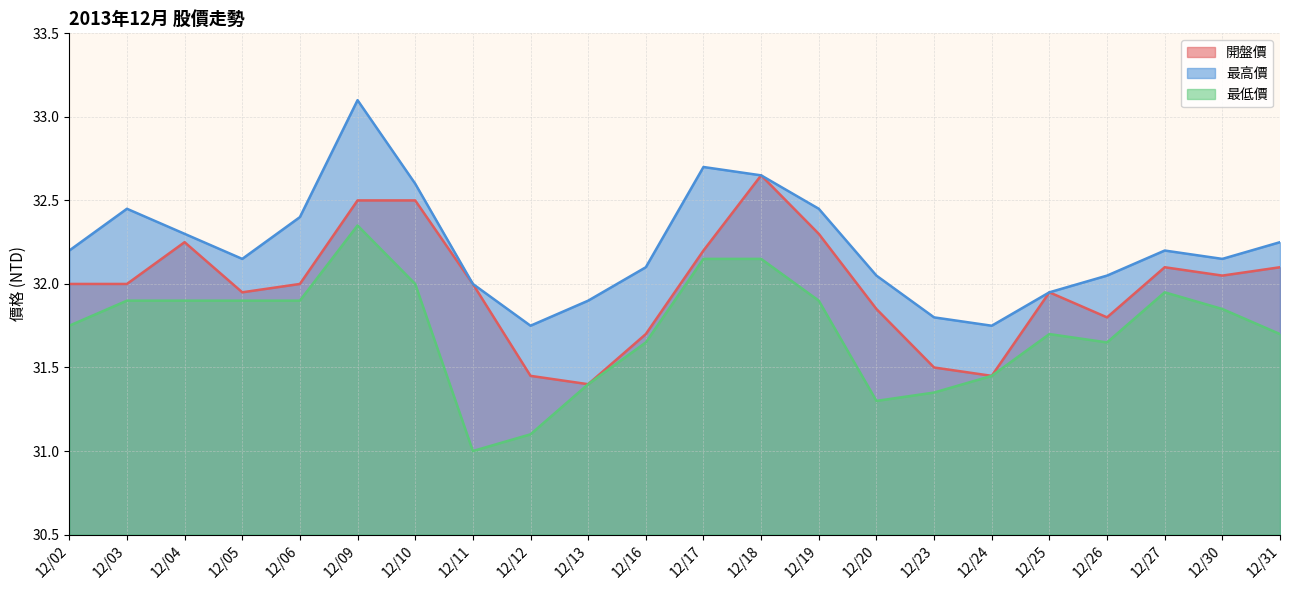

Is it true that 開盤價 equals 12.0 at 12/26?

False